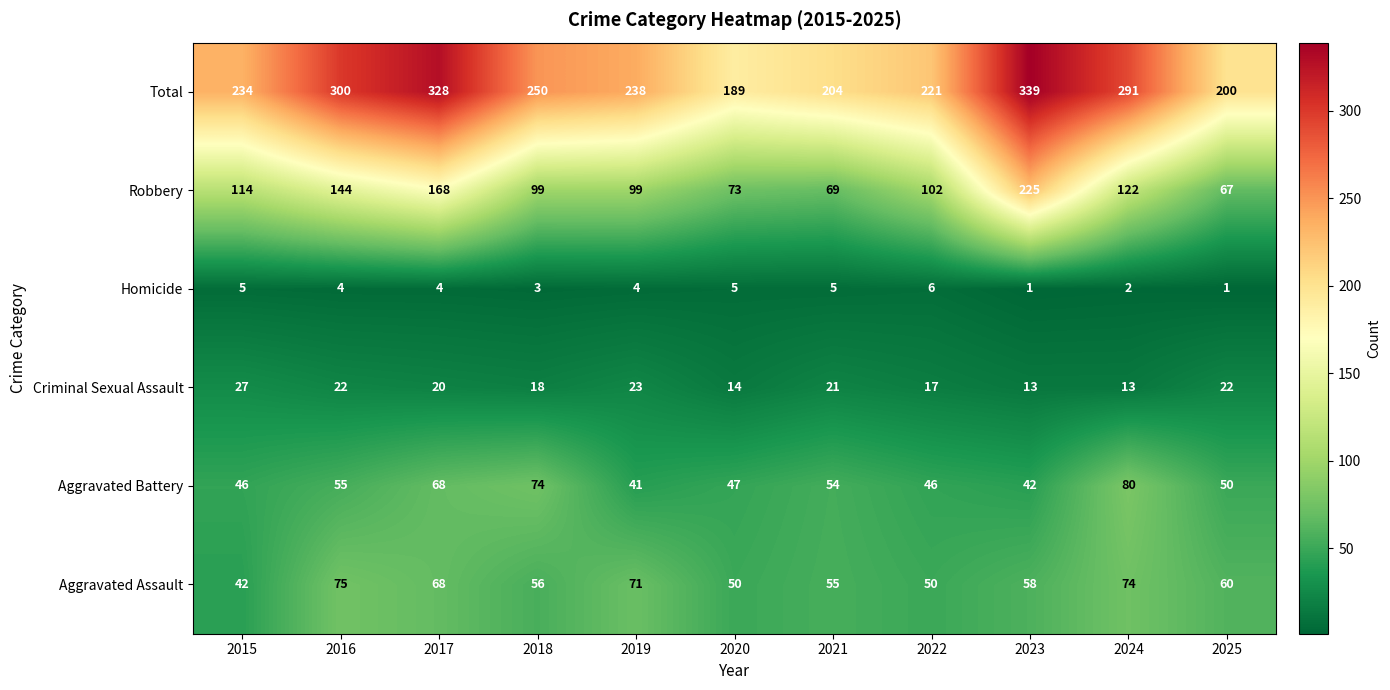

At which label does Total reach its peak?

2023